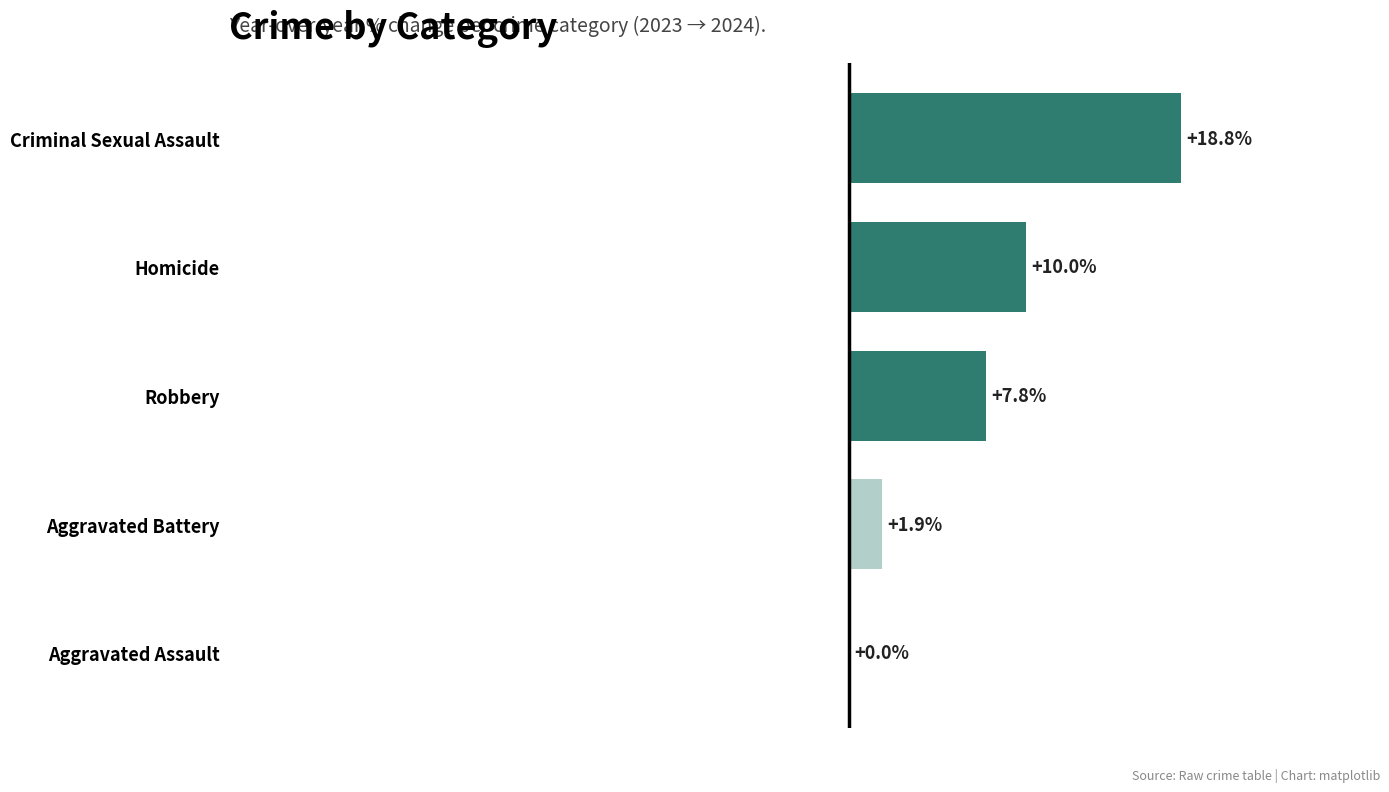

Which has a higher value, Robbery or Aggravated Battery?

Robbery